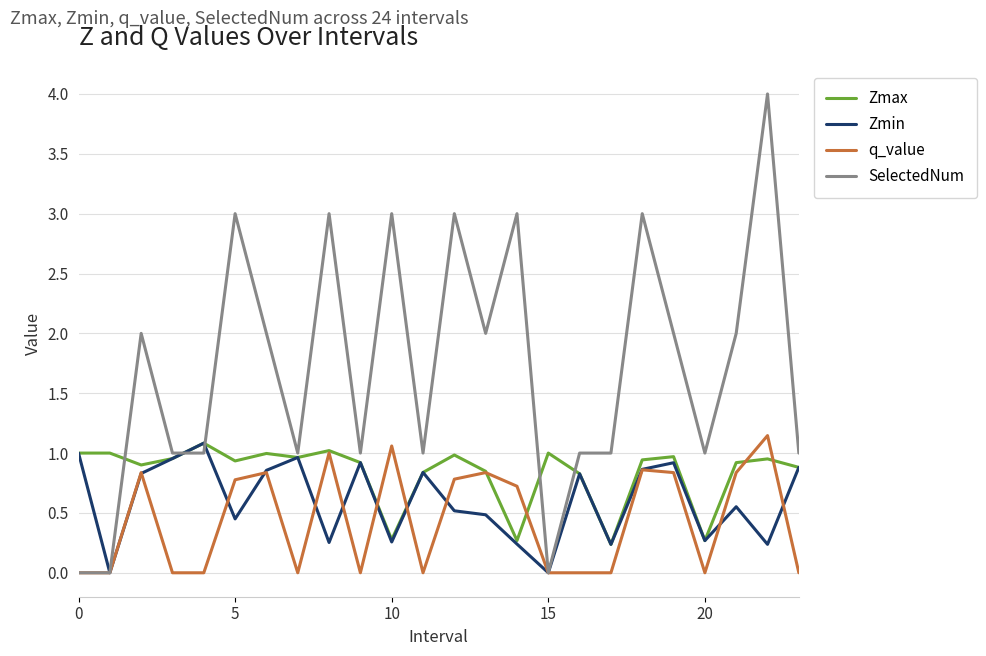

Which series has the largest total across all categories?

SelectedNum